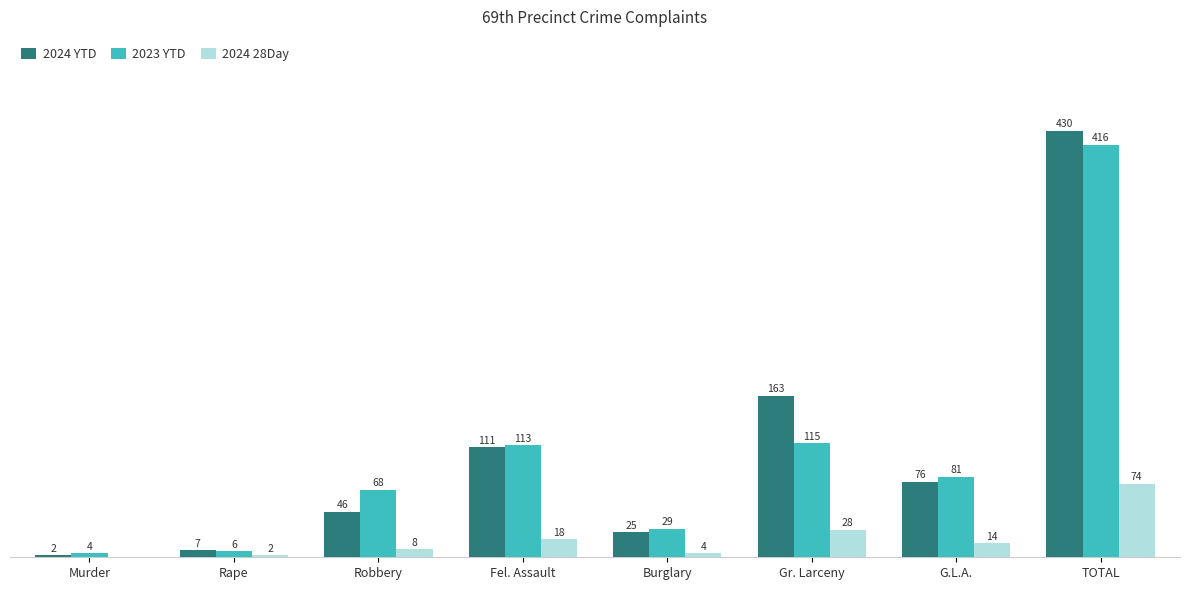

At which category does the chart reach its peak across all series?

TOTAL